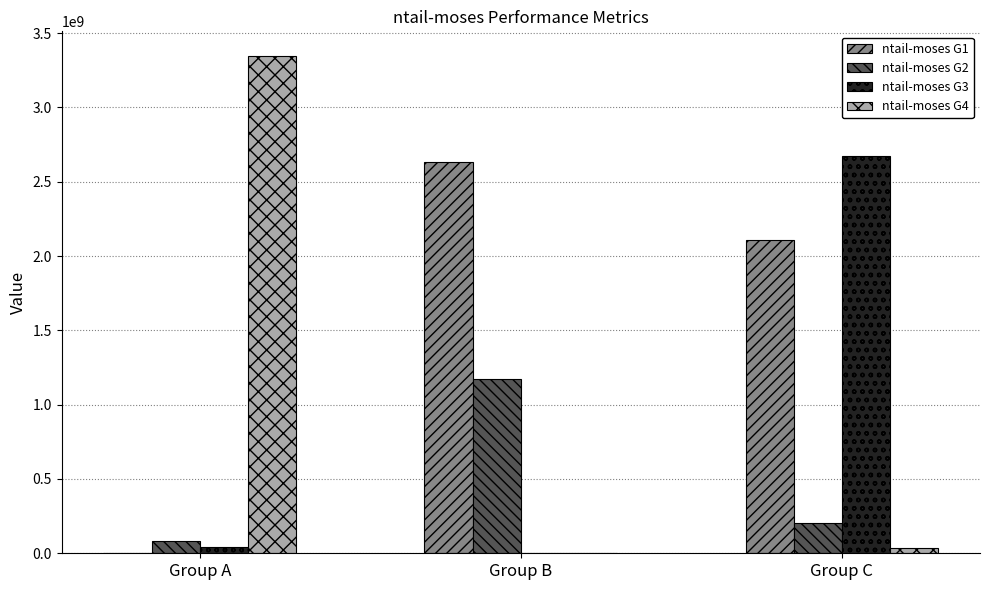

The ntail-moses G2 series shows 80029385.4 at Group A. True or false?

True